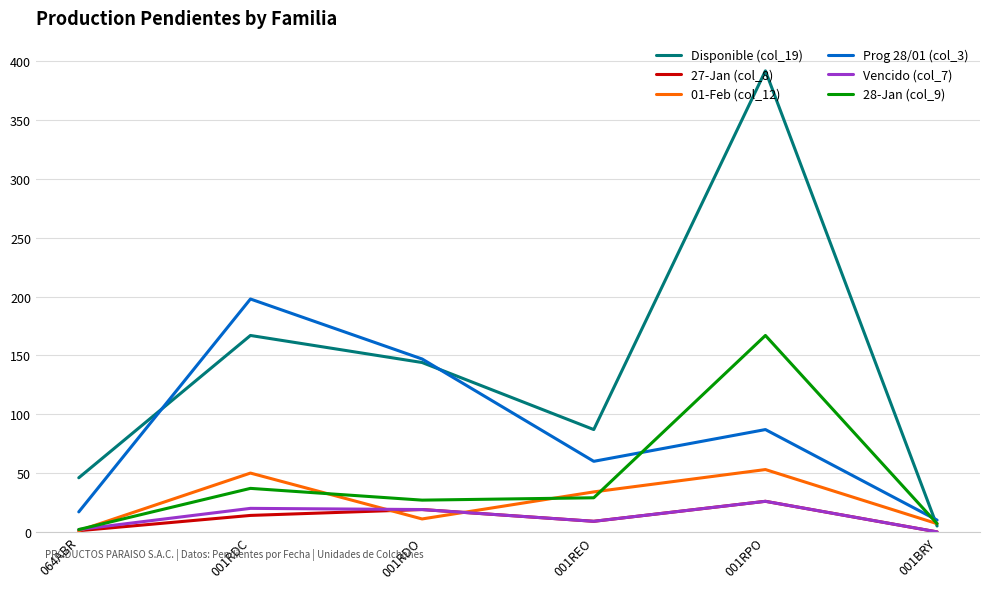

What is the maximum value shown in the chart?

392